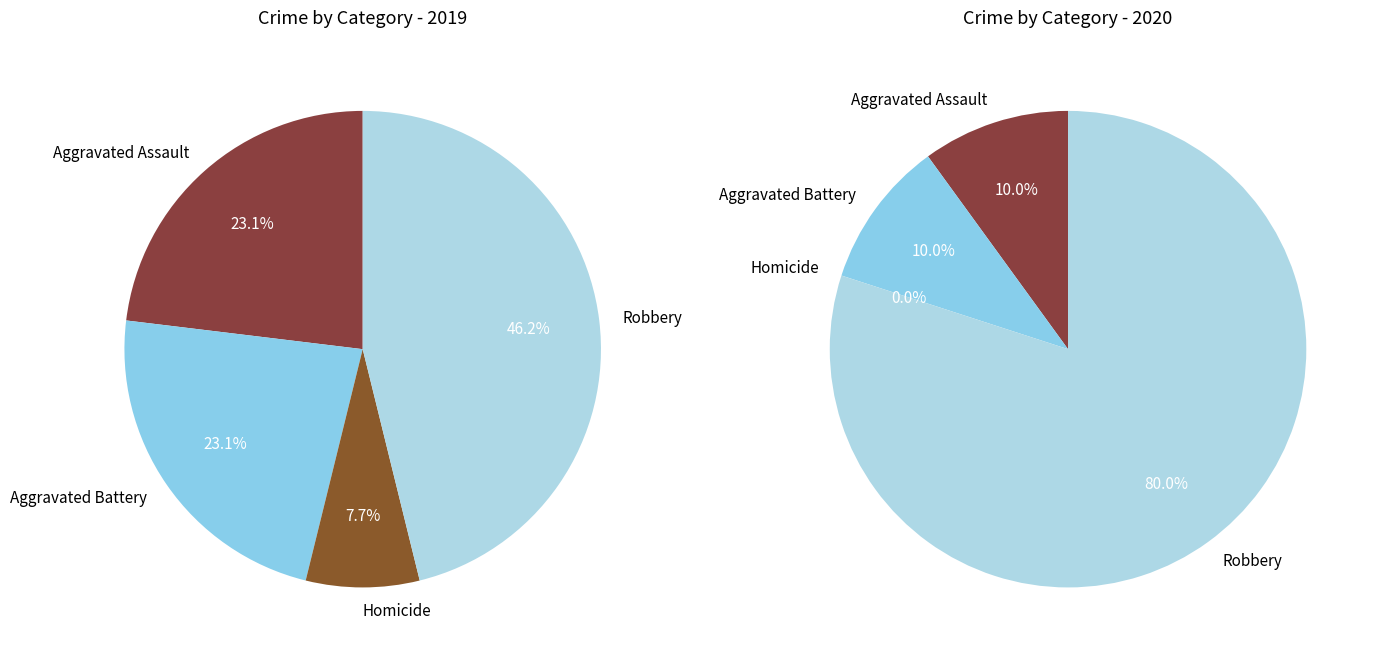

To the nearest percent, what is the difference between the largest and smallest slice percentages?

38%